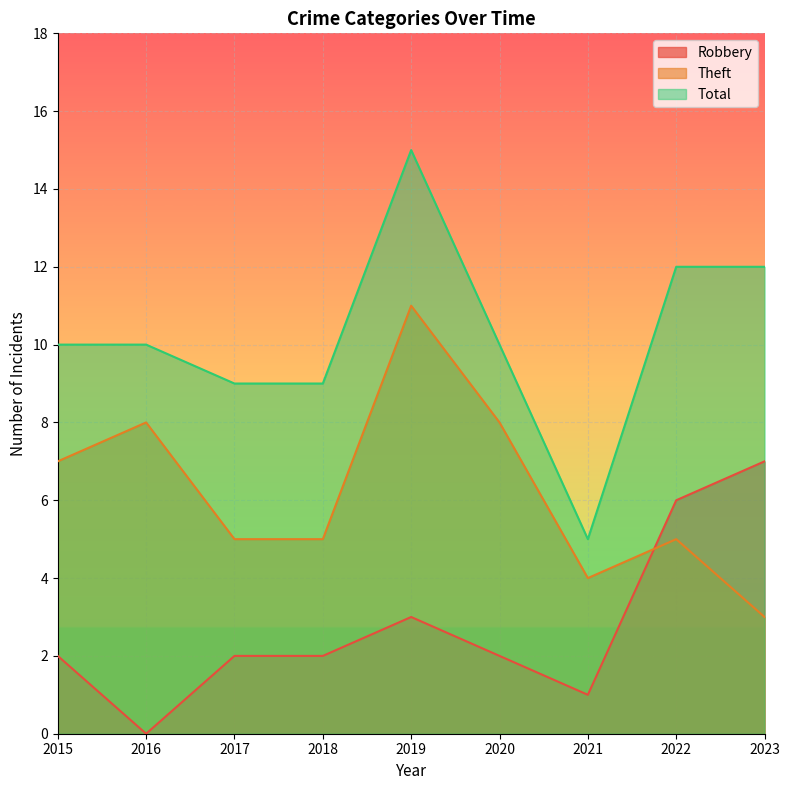

Rank the series at 2017 from highest to lowest value.

Total, Theft, Robbery